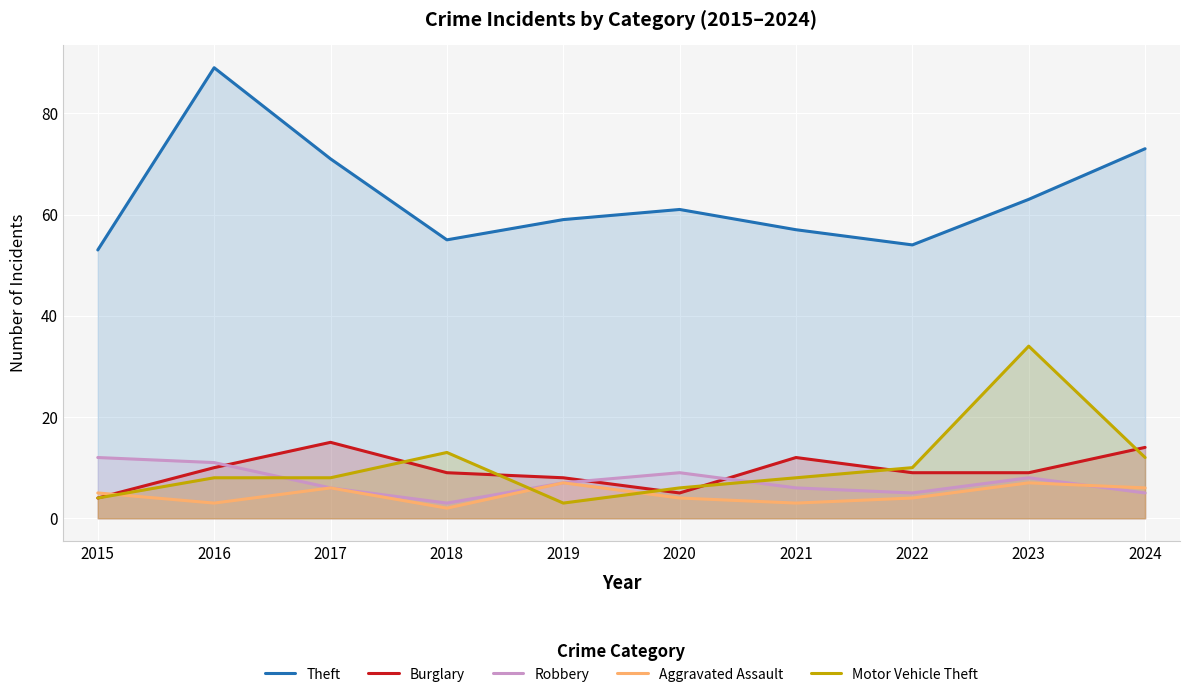

At which category does Motor Vehicle Theft reach its first local peak?

2018